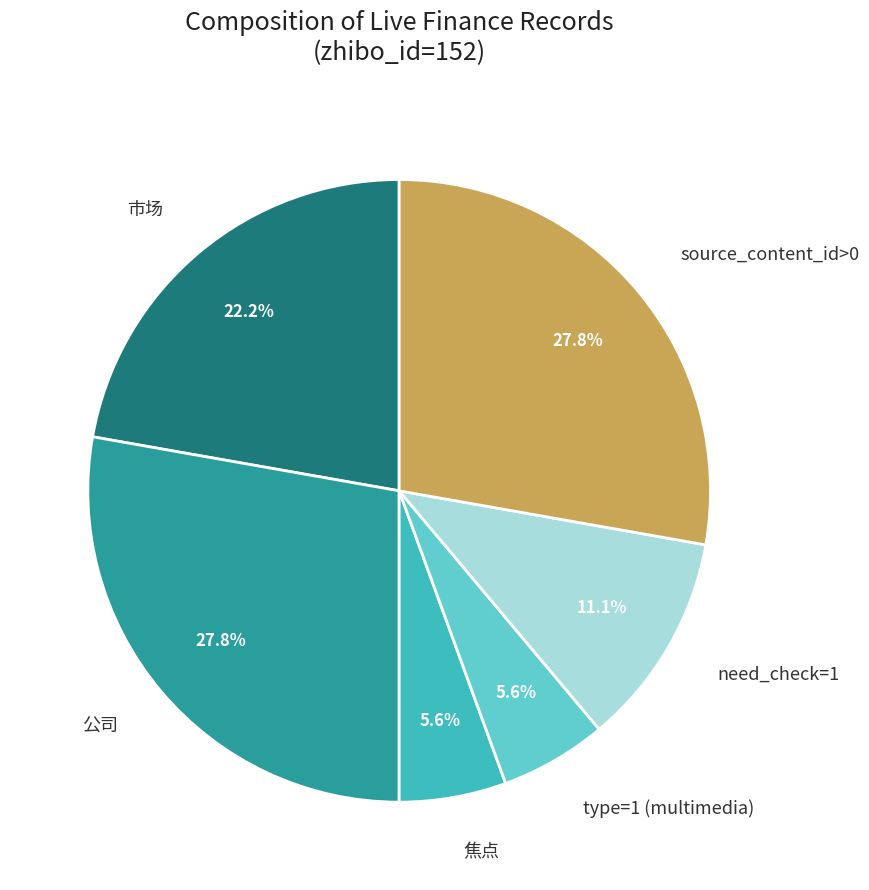

How many slices are in this pie chart?

6